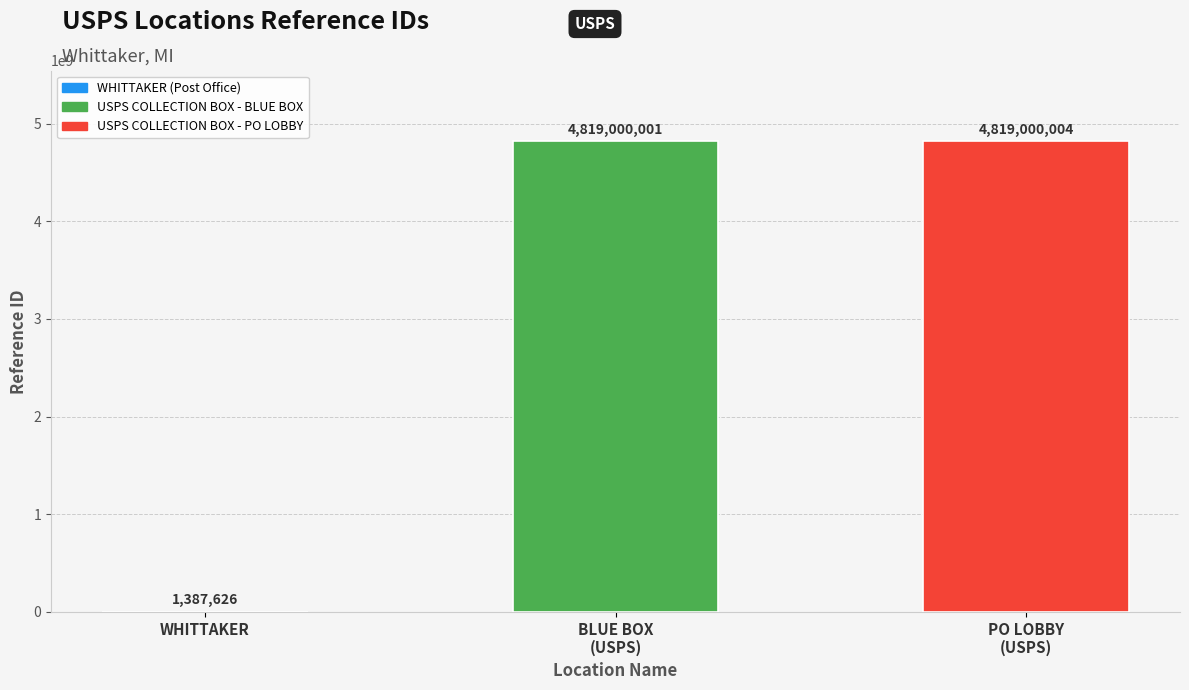

Are the bars horizontal?

No